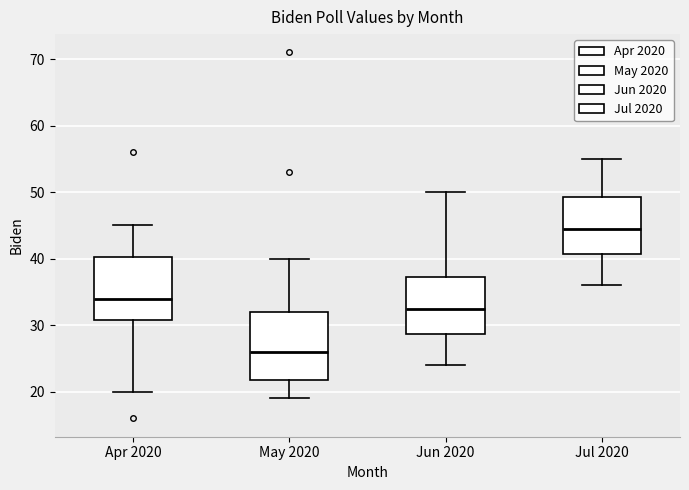

Reading left to right, read every box against the y-axis: the position of its median line, the range the box covers, and the ends of its whiskers. The values are not printed on the chart, so give them approximately, as read against the axis.

Apr 2020: median 34, box 31 to 40, whiskers 20 to 45
May 2020: median 26, box 22 to 32, whiskers 19 to 40
Jun 2020: median 33, box 29 to 37, whiskers 24 to 50
Jul 2020: median 45, box 41 to 49, whiskers 36 to 55